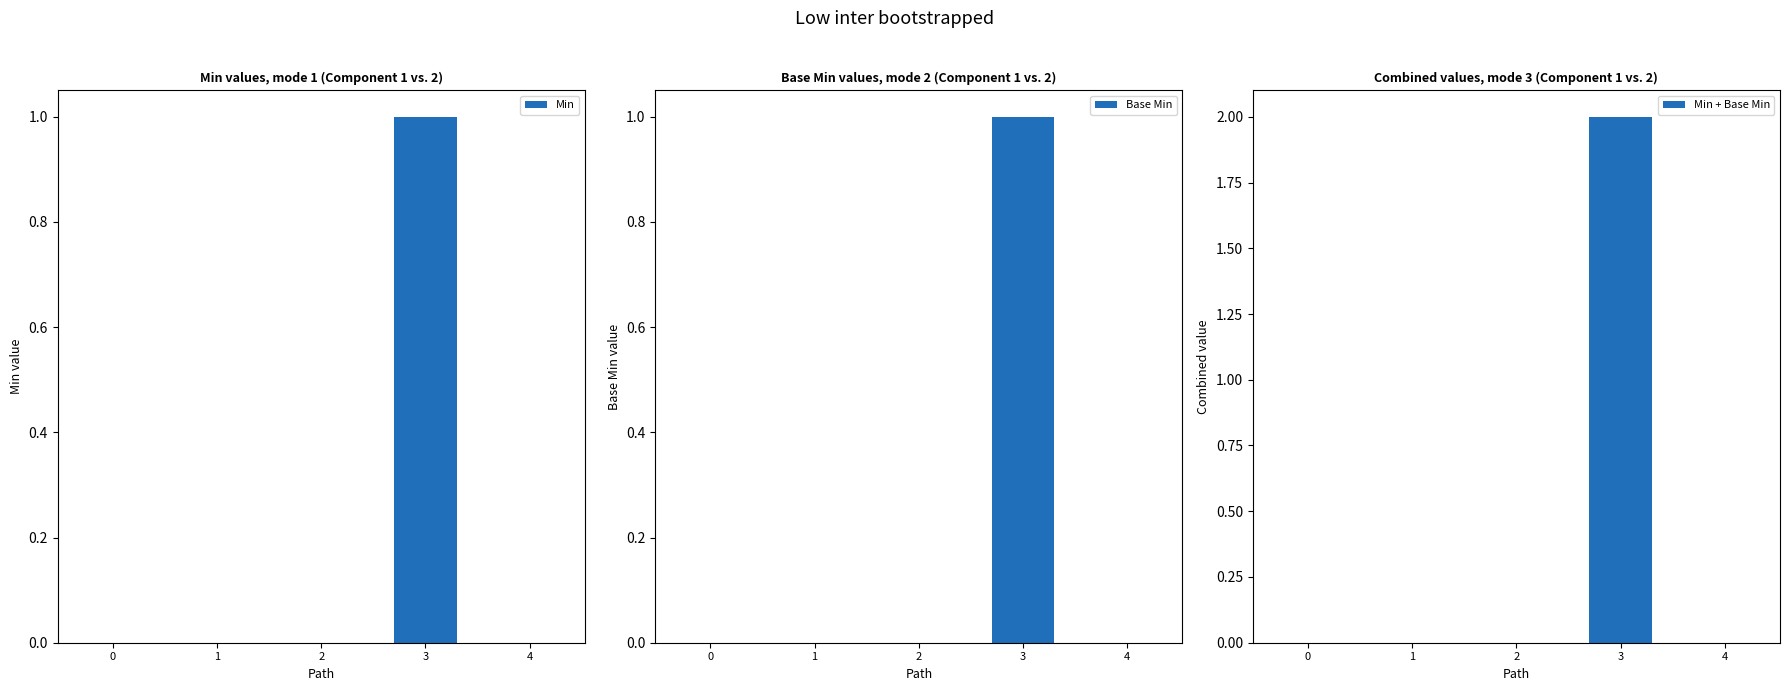

What are all the series names shown in the legend?

Min, Base Min, Min + Base Min